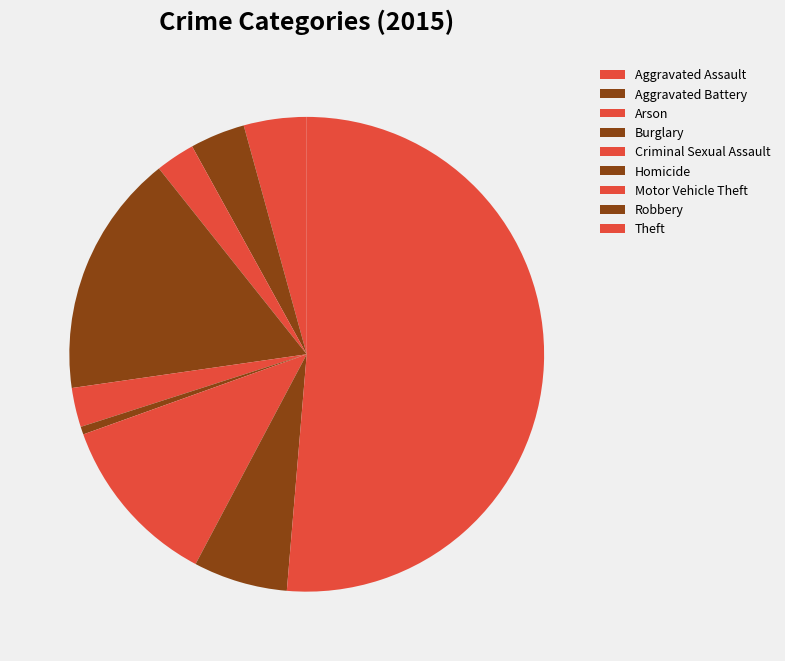

Combined, what portion of the pie is Aggravated Assault and Motor Vehicle Theft?

16.0%